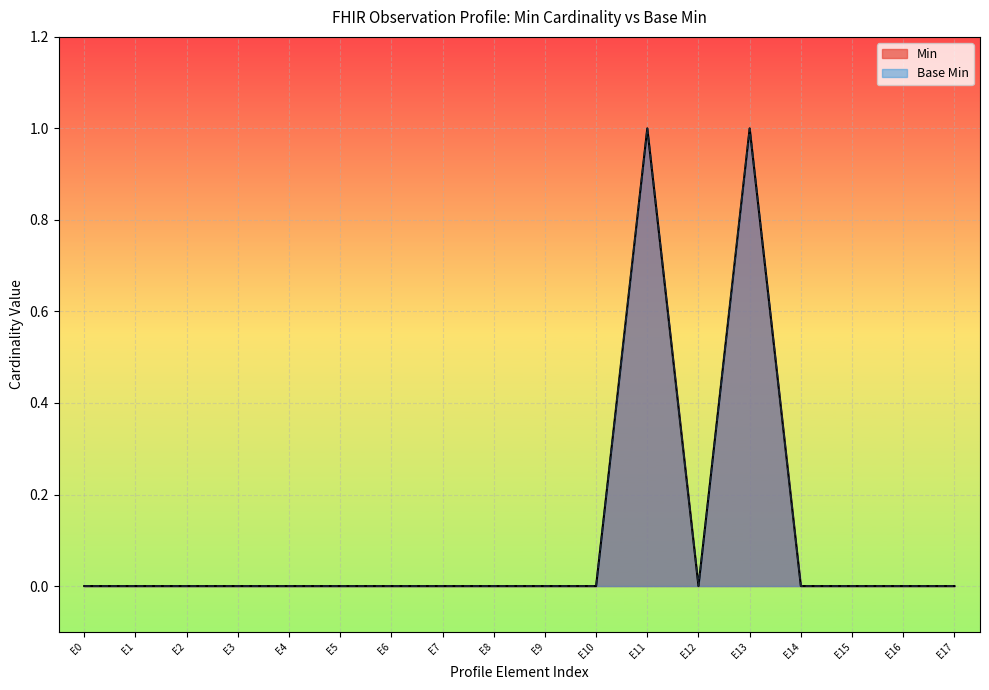

How many data points in Min are above 0?

2